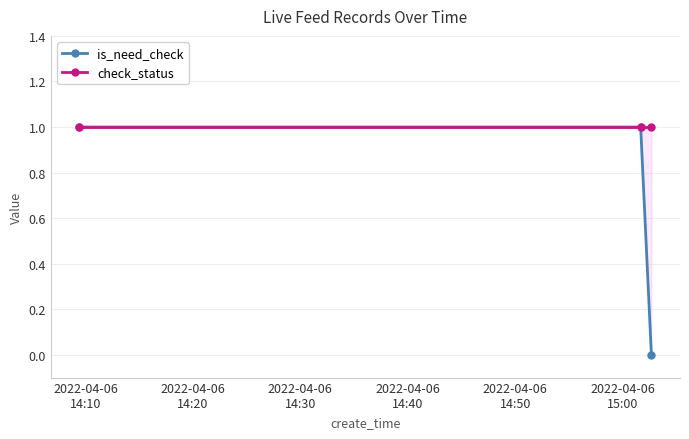

What is the sum of all is_need_check values?

2